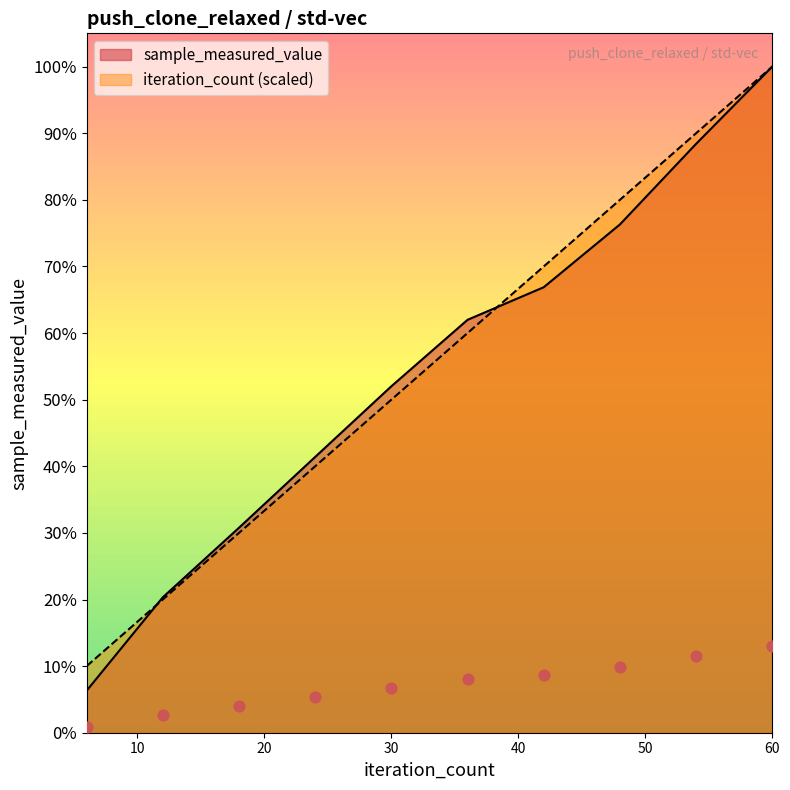

At which category is the sum across all series the highest?

60